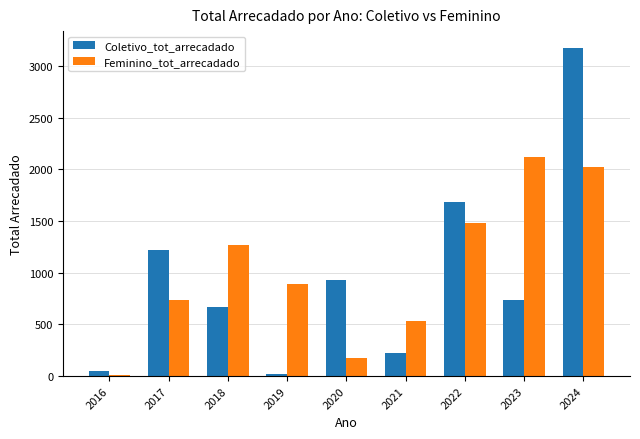

How many data points does each series have?

9